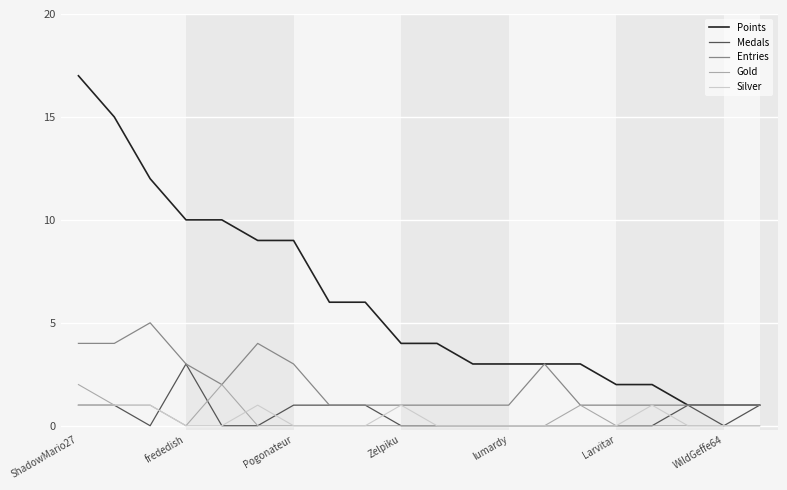

Which series has the largest range (max minus min)?

Points